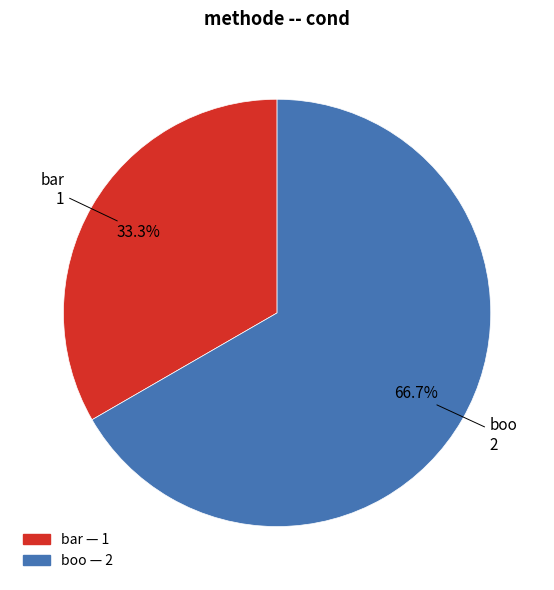

Which slice is the smallest?

bar